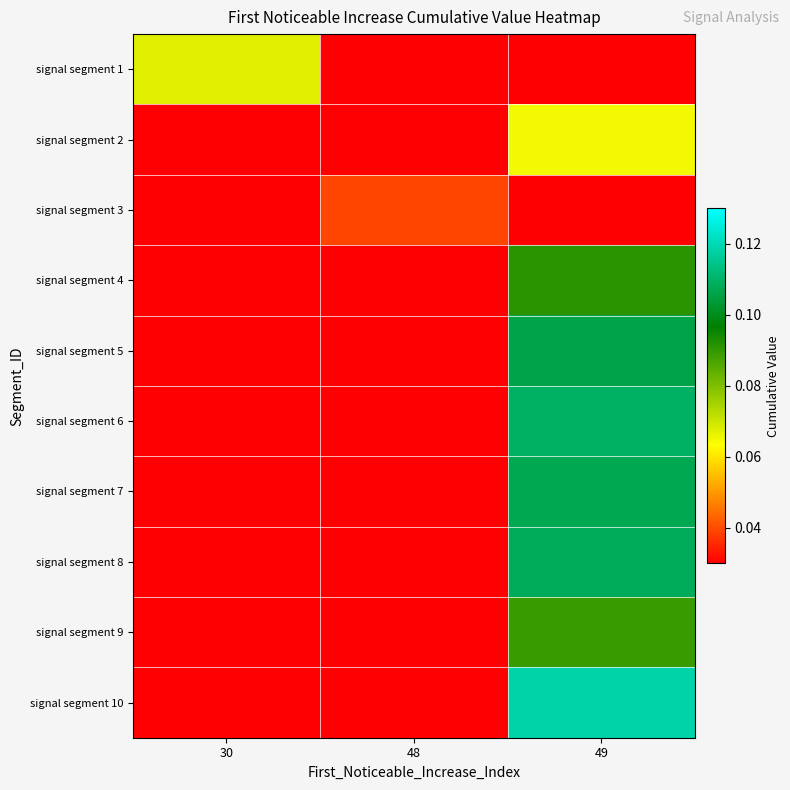

Reading left to right, extract all data points from this chart.

signal segment 1: 30=0.1	48=0.0	49=0.0
signal segment 2: 30=0.0	48=0.0	49=0.1
signal segment 3: 30=0.0	48=0.0	49=0.0
signal segment 4: 30=0.0	48=0.0	49=0.1
signal segment 5: 30=0.0	48=0.0	49=0.1
signal segment 6: 30=0.0	48=0.0	49=0.1
signal segment 7: 30=0.0	48=0.0	49=0.1
signal segment 8: 30=0.0	48=0.0	49=0.1
signal segment 9: 30=0.0	48=0.0	49=0.1
signal segment 10: 30=0.0	48=0.0	49=0.1